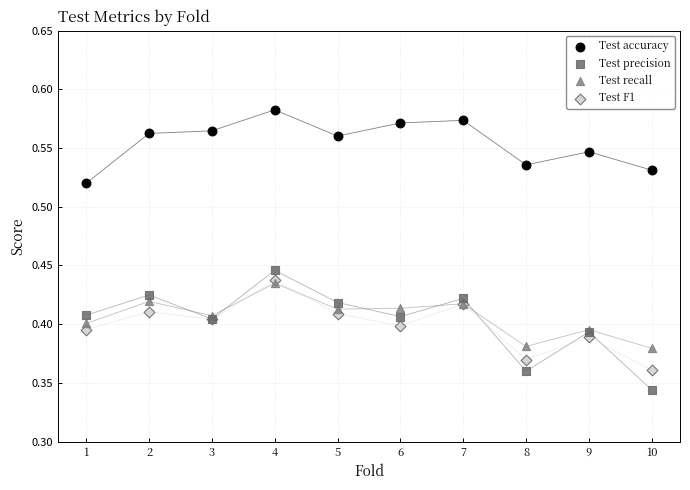

What are all the series names shown in the legend?

Test accuracy, Test precision, Test recall, Test F1